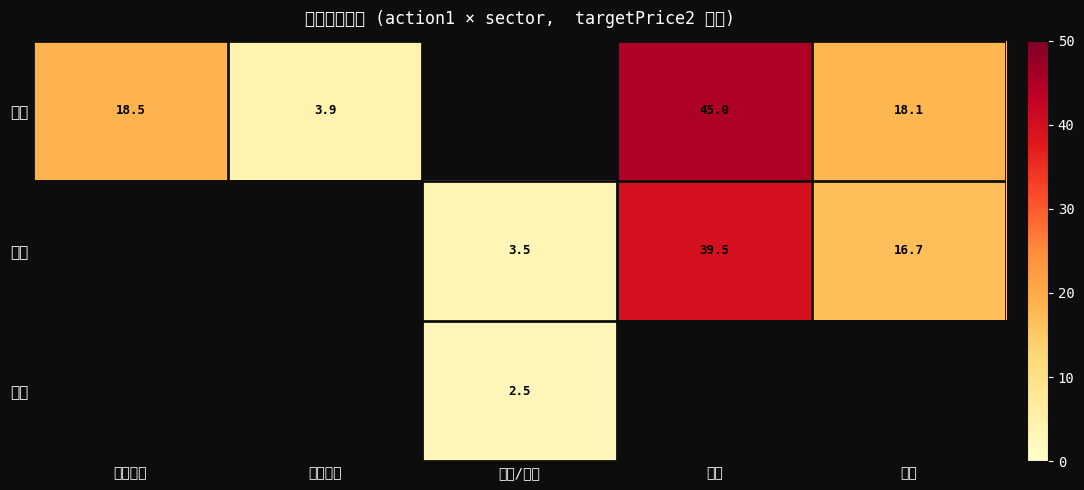

Is it true that 持有 equals 16.7 at 銀行?

True